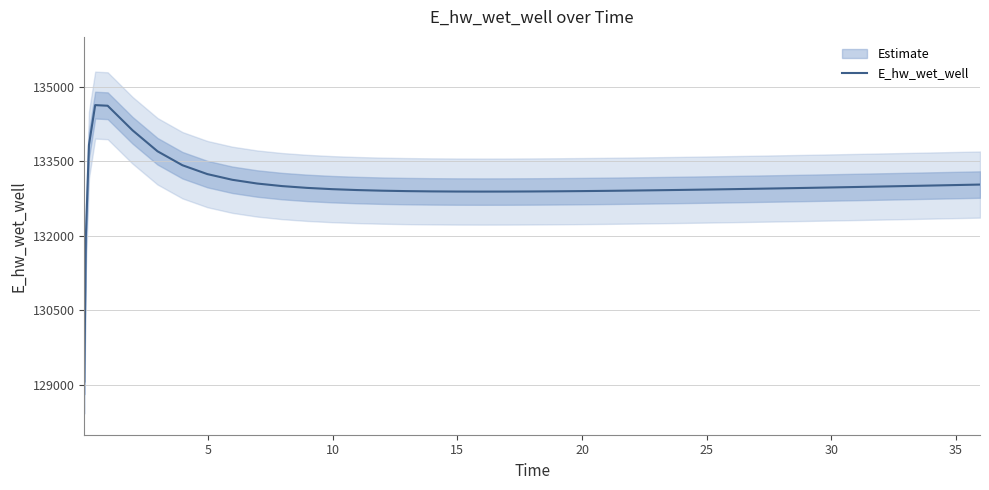

What is the minimum value shown in the chart?

129070.3